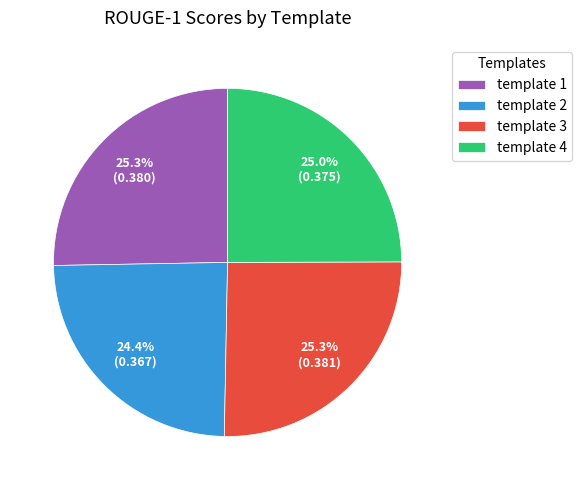

What percentage is the template 1 slice, to the nearest percent?

25%